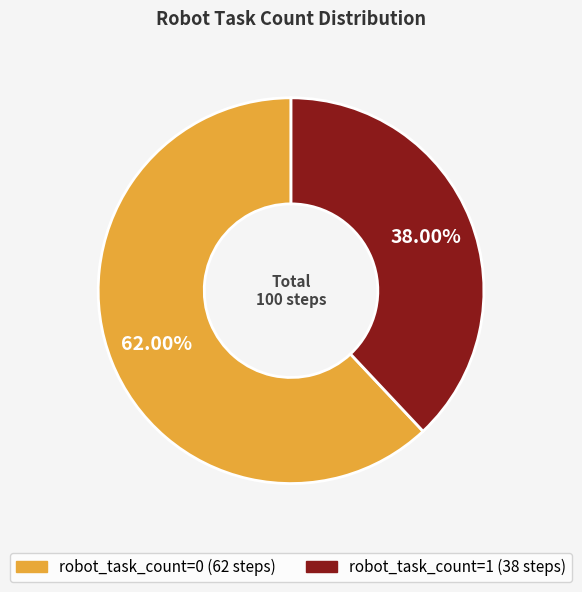

To the nearest percent, what is the difference between the robot_task_count=0 and robot_task_count=1 slice percentages?

24%